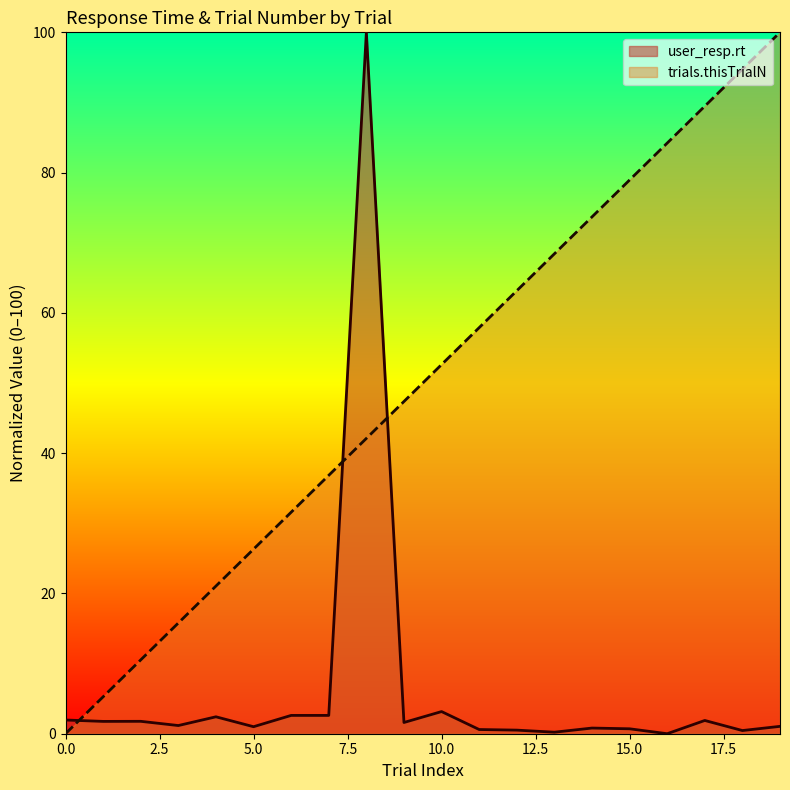

At which category is the sum across all series the highest?

8